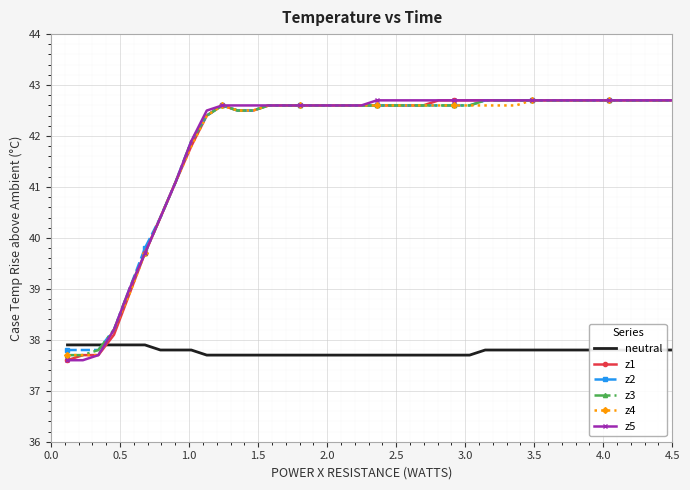

What is the difference between the second highest and second lowest values in the z2 series?

4.9